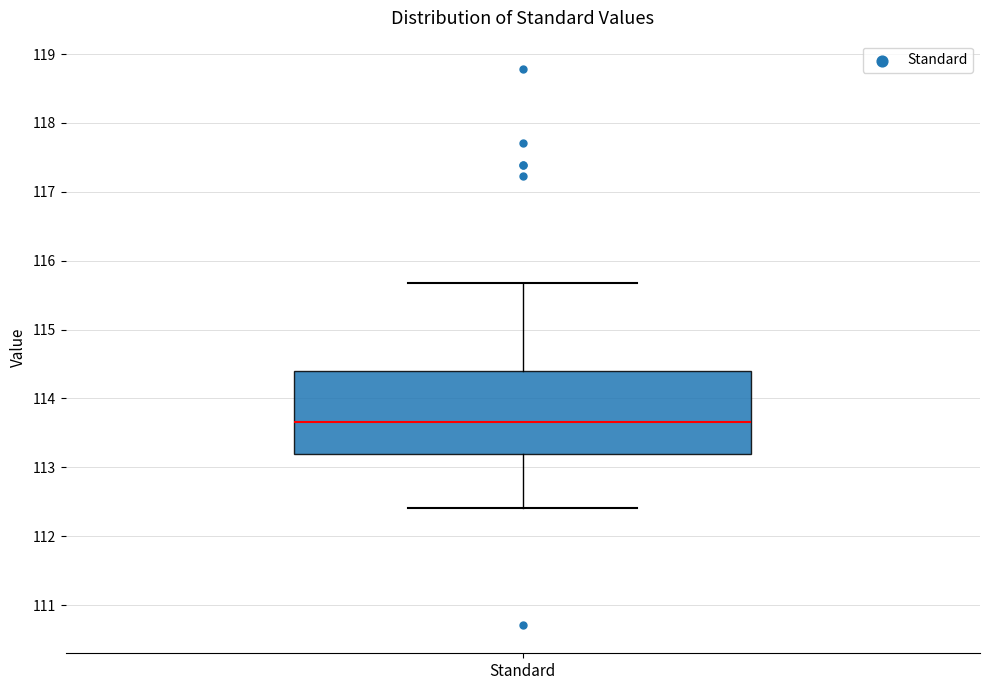

Read this box plot against the y-axis: the position of the median line, the range covered by the box, and the ends of both whiskers. The values are not printed on the chart, so give them approximately, as read against the axis.

median 113.7, box 113.2 to 114.4, whiskers 112.4 to 115.7